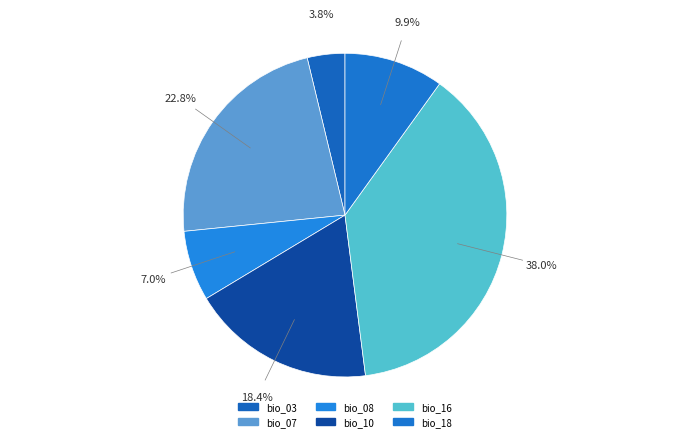

To the nearest percent, what is the difference between the largest and smallest slice percentages?

34%